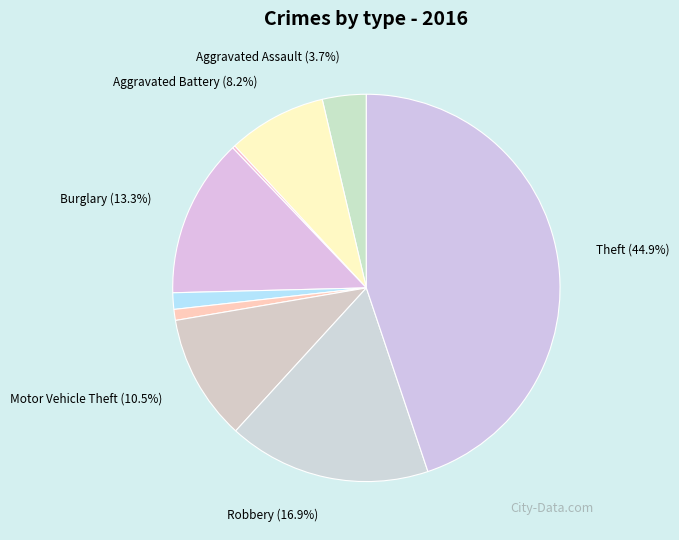

To the nearest percent, what is the difference between the largest and smallest slice percentages?

45%